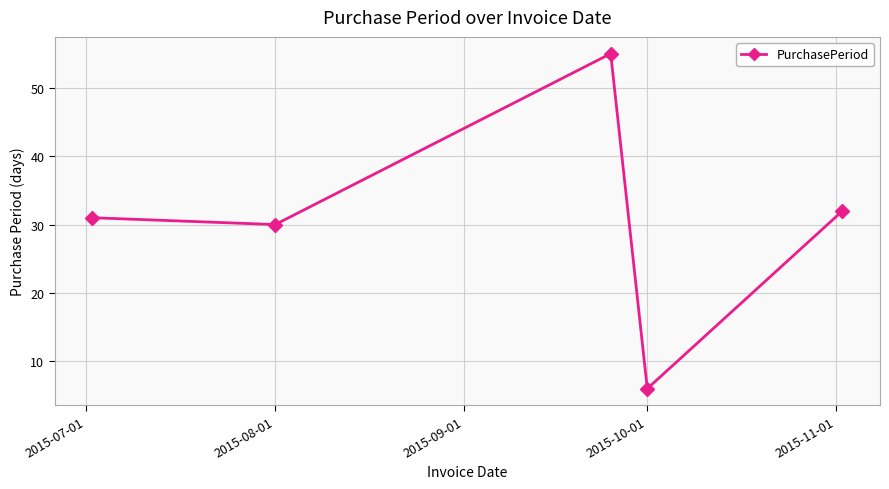

How many interior local peaks (higher than both neighbors) does the data have?

1